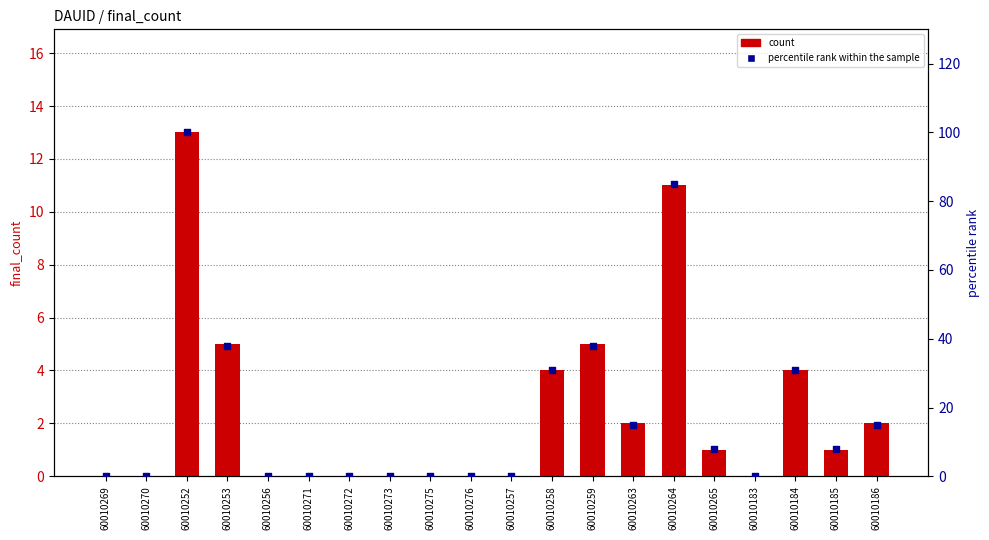

Which series contains the highest Y value?

percentile rank within the sample